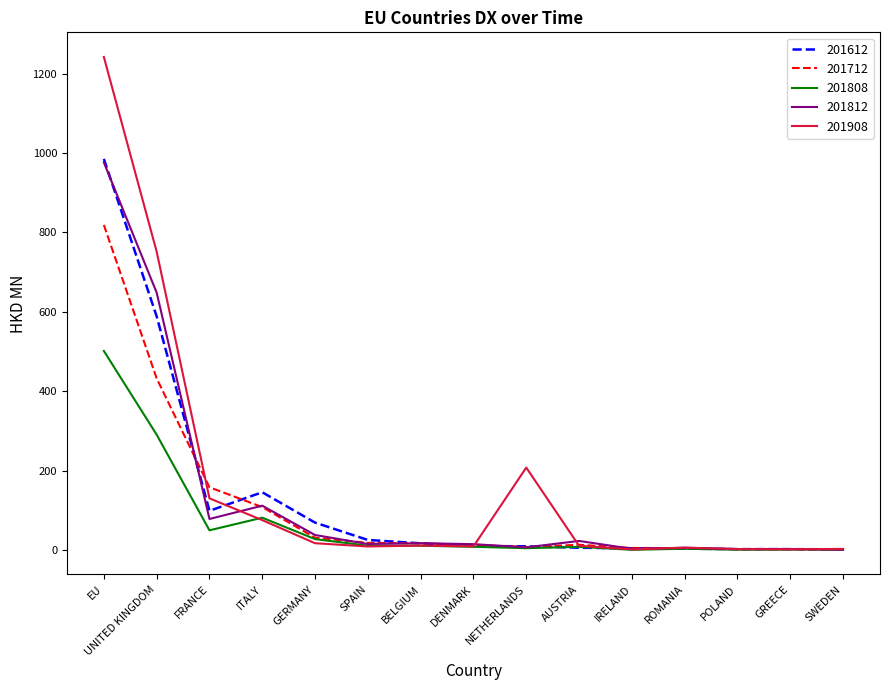

Where is 201712 nearest to the value 410?

UNITED KINGDOM